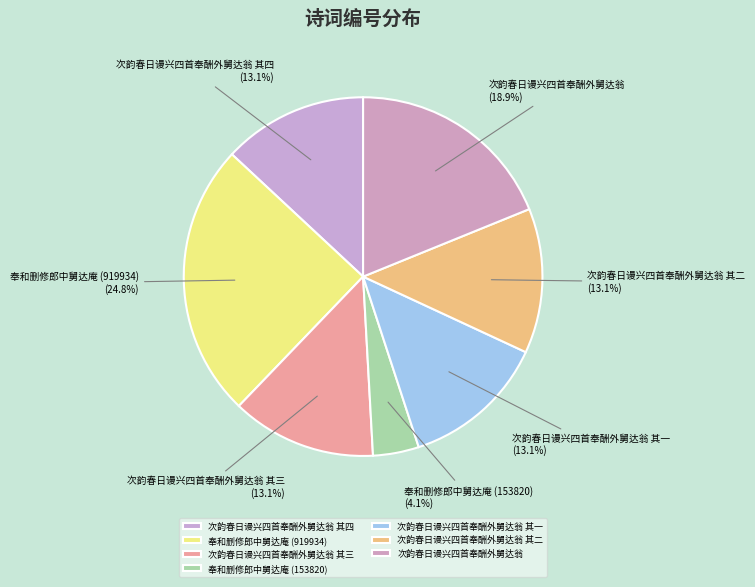

How many slices are in this pie chart?

7